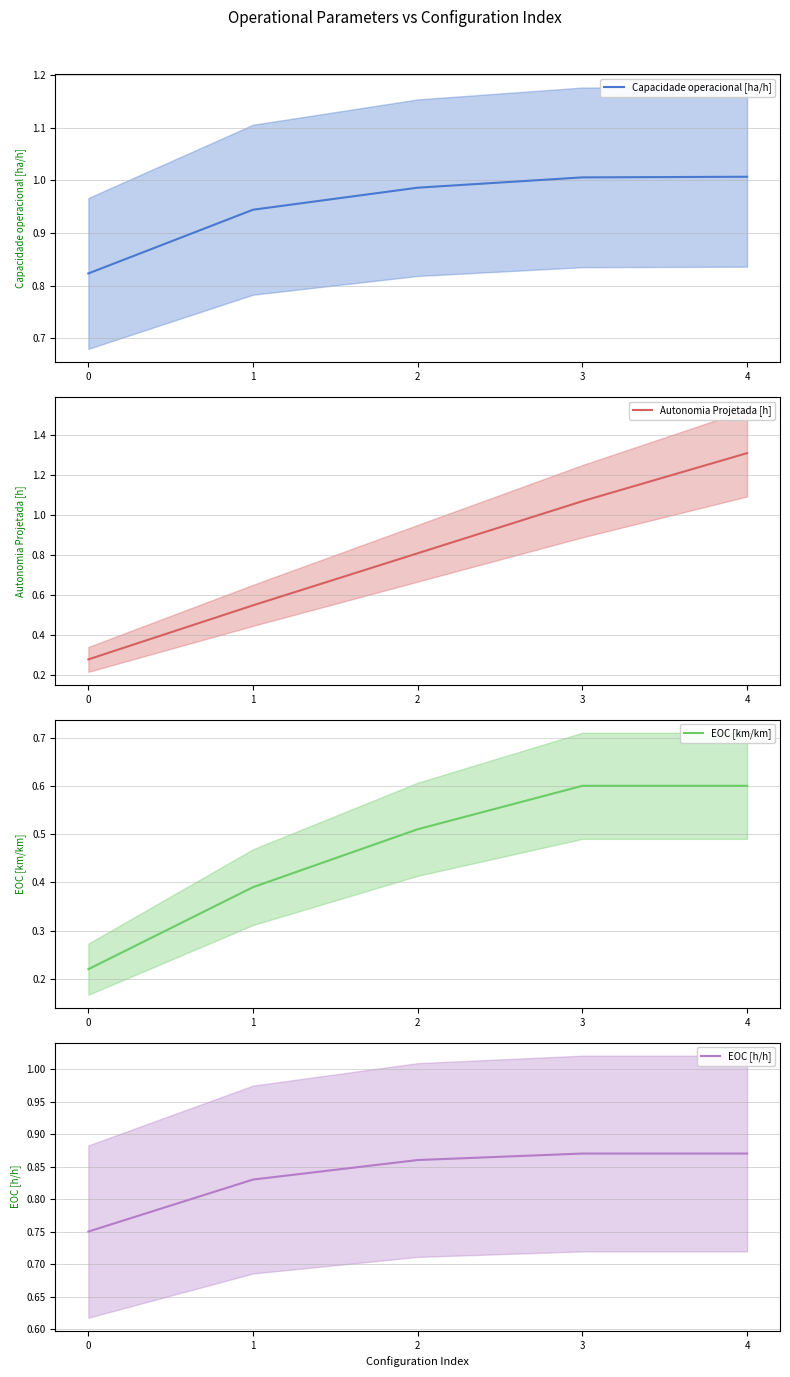

What is the greatest value displayed?

1.3